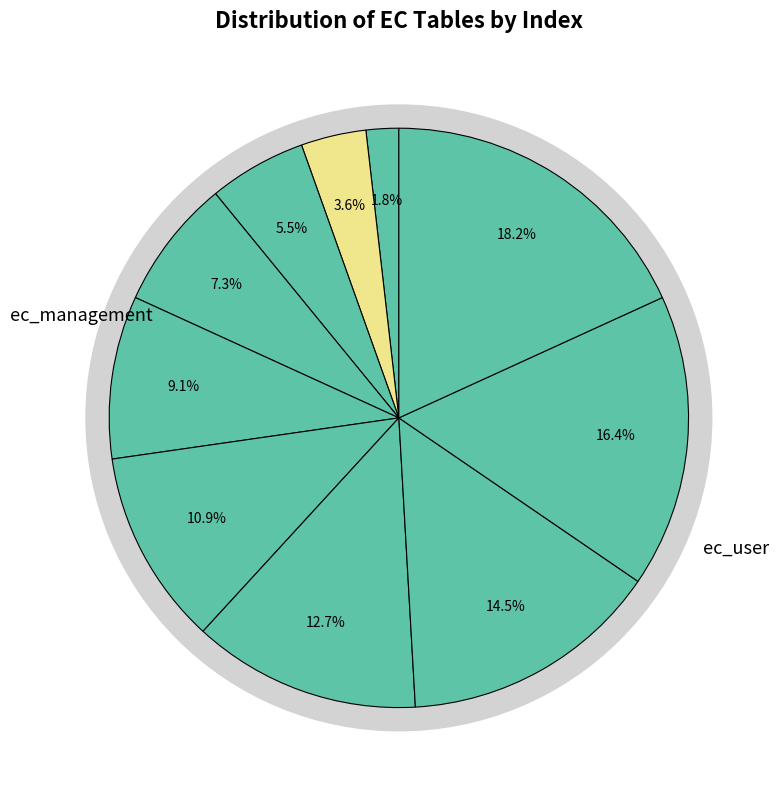

To the nearest percent, what is the average slice percentage?

10%